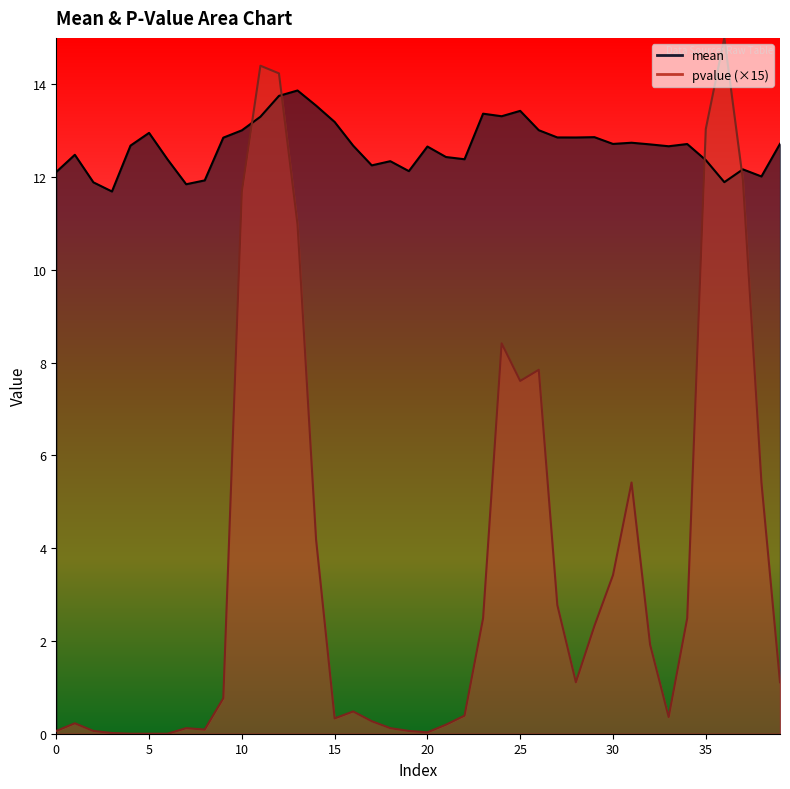

True or false: mean and pvalue cross at least once.

True